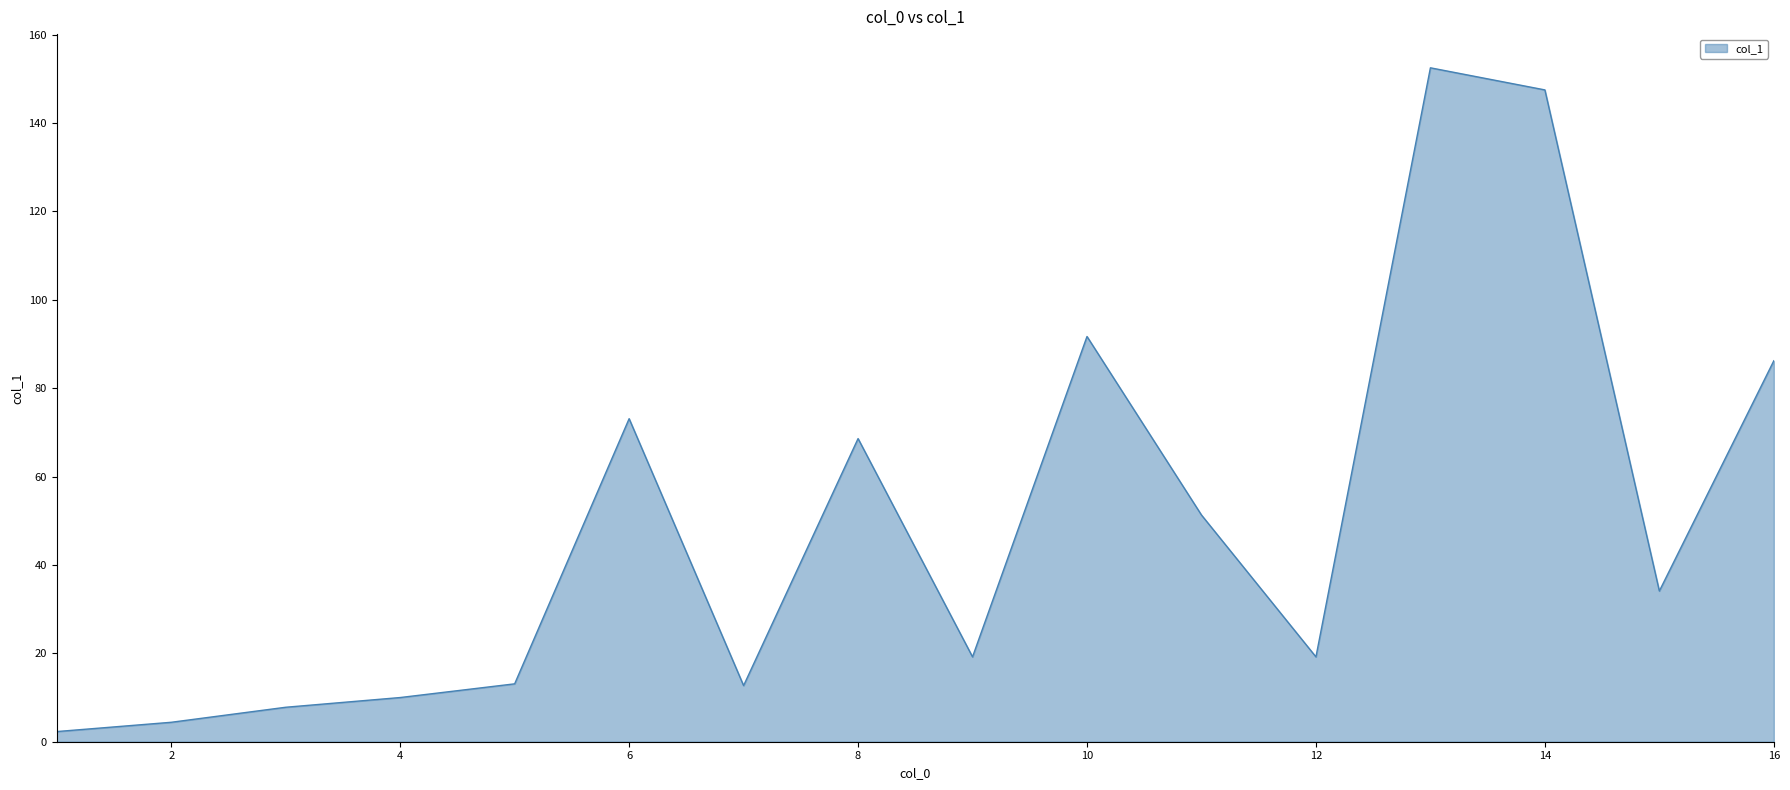

What is the greatest value displayed?

152.5